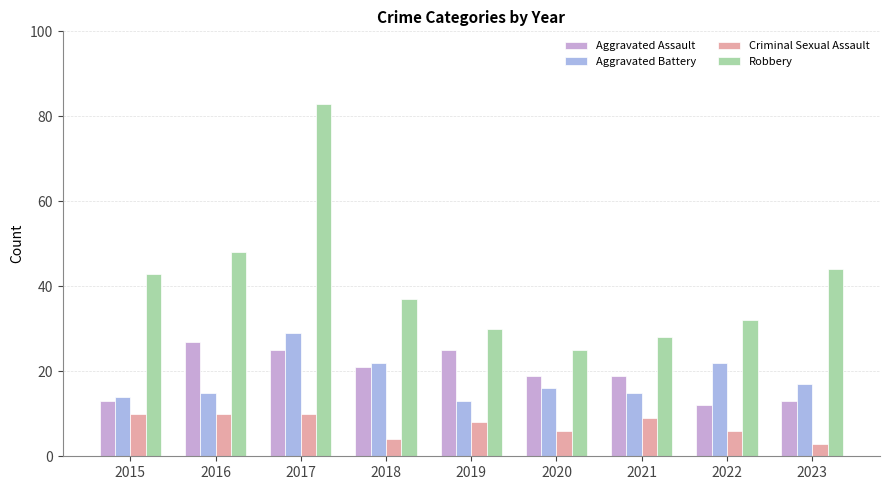

Reading right to left, list all the values displayed in this chart.

Aggravated Assault: 2023=13	2022=12	2021=19	2020=19	2019=25	2018=21	2017=25	2016=27	2015=13
Aggravated Battery: 2023=17	2022=22	2021=15	2020=16	2019=13	2018=22	2017=29	2016=15	2015=14
Criminal Sexual Assault: 2023=3	2022=6	2021=9	2020=6	2019=8	2018=4	2017=10	2016=10	2015=10
Robbery: 2023=44	2022=32	2021=28	2020=25	2019=30	2018=37	2017=83	2016=48	2015=43